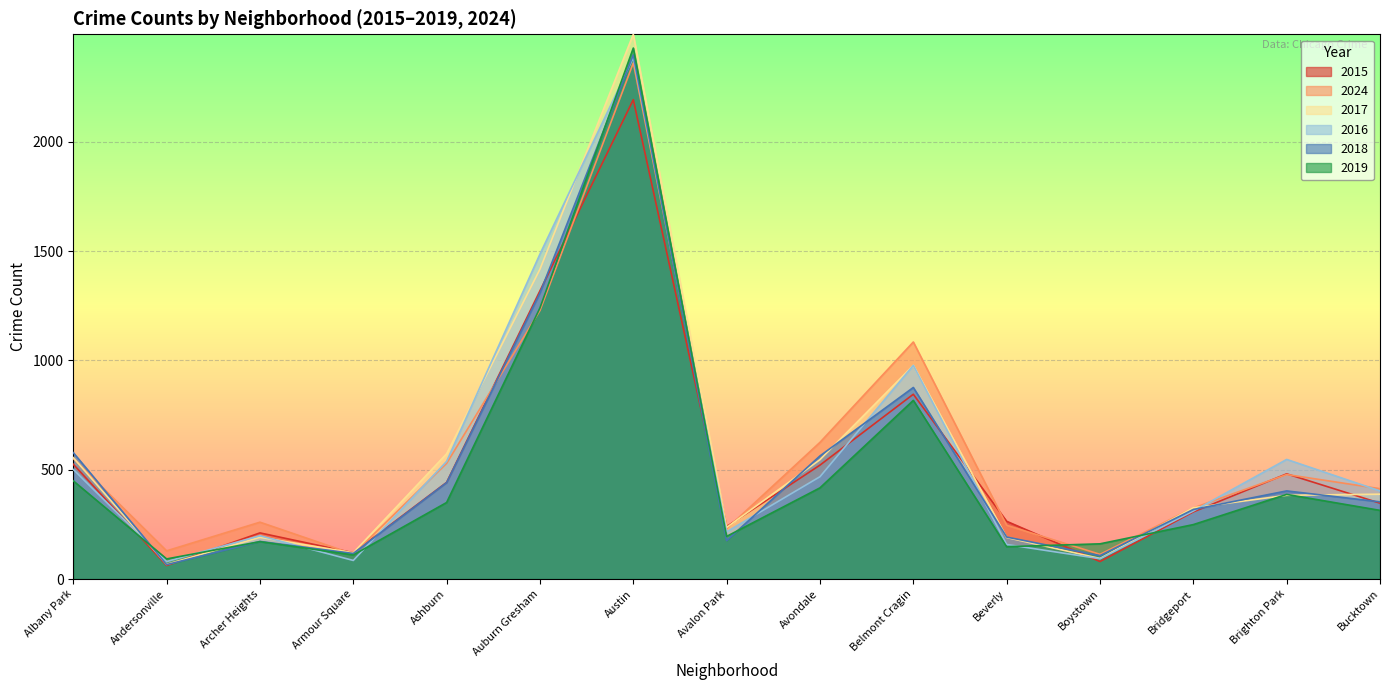

What are all the series names shown in the legend?

2015, 2024, 2017, 2016, 2018, 2019